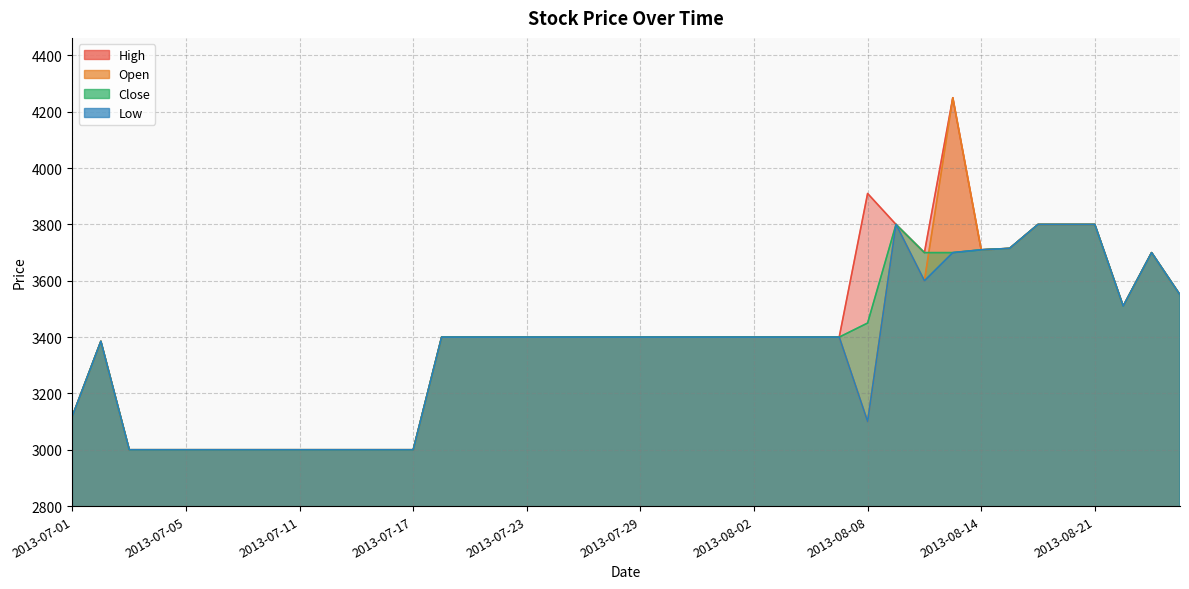

How many values in the Open series exceed 3400?

11